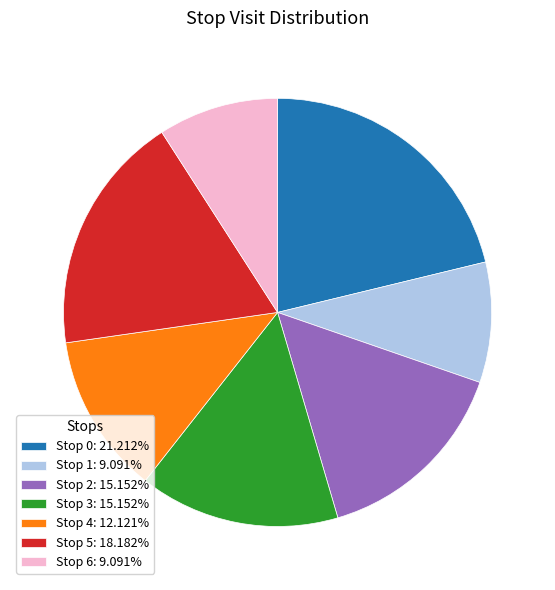

Is the sum of Stop 3: 15.152% and Stop 6: 9.091% greater than half?

No